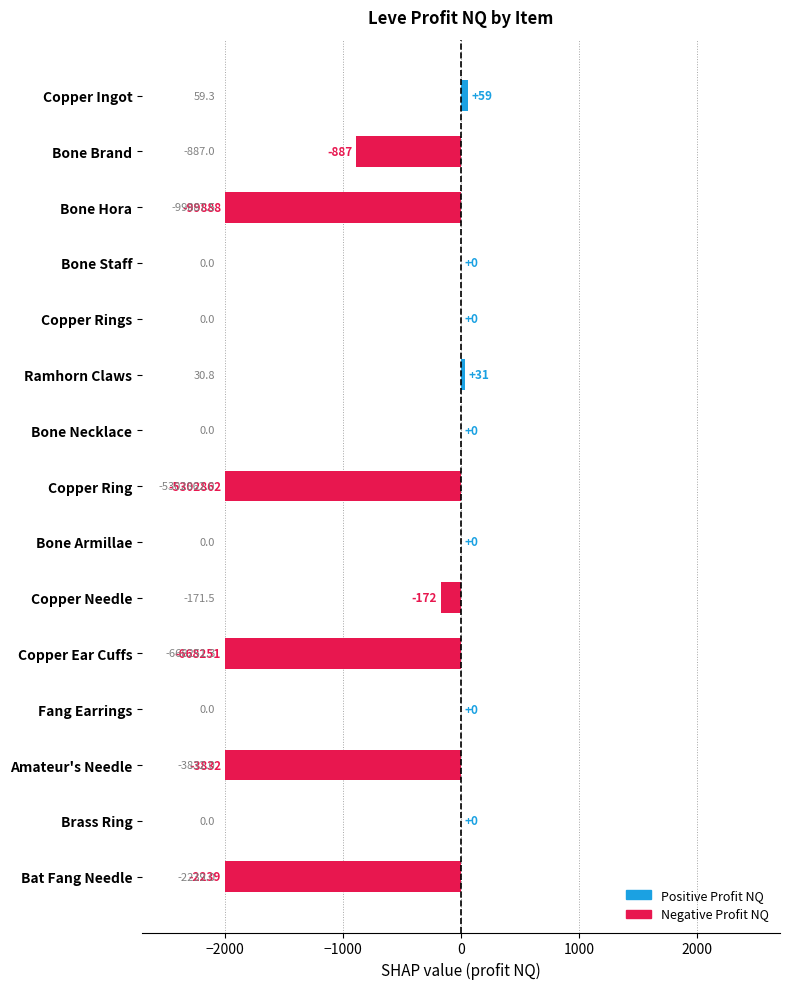

How many data points does each series have?

15